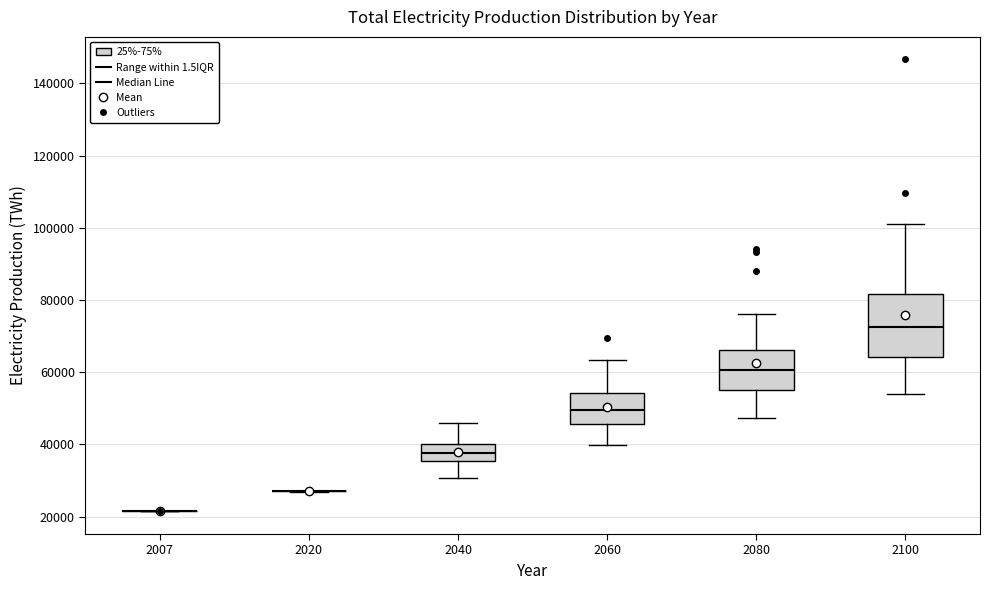

Reading left to right, transcribe this box plot: for each box, give where its median line is, the range the box spans, and where its two whiskers end, as read against the y-axis. The values are not printed on the chart, so give them approximately, as read against the axis.

2007: box collapsed to a line at 22000, whiskers 22000 to 22000
2020: box collapsed to a line at 26000, whiskers 26000 to 28000
2040: median 38000, box 36000 to 40000, whiskers 30000 to 46000
2060: median 50000, box 46000 to 54000, whiskers 40000 to 64000
2080: median 60000, box 56000 to 66000, whiskers 48000 to 76000
2100: median 72000, box 64000 to 82000, whiskers 54000 to 102000